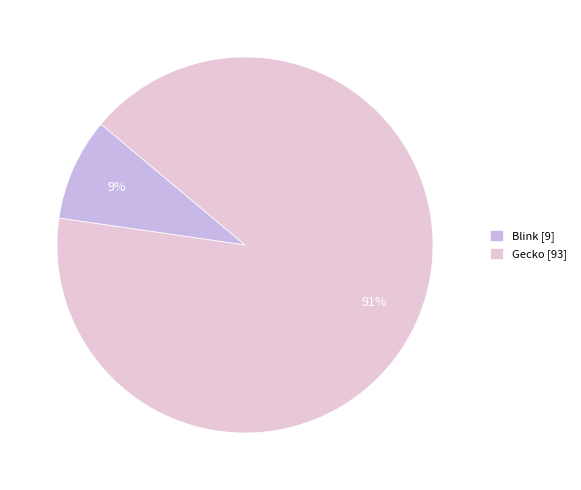

To the nearest percent, what portion does Gecko represent?

91%